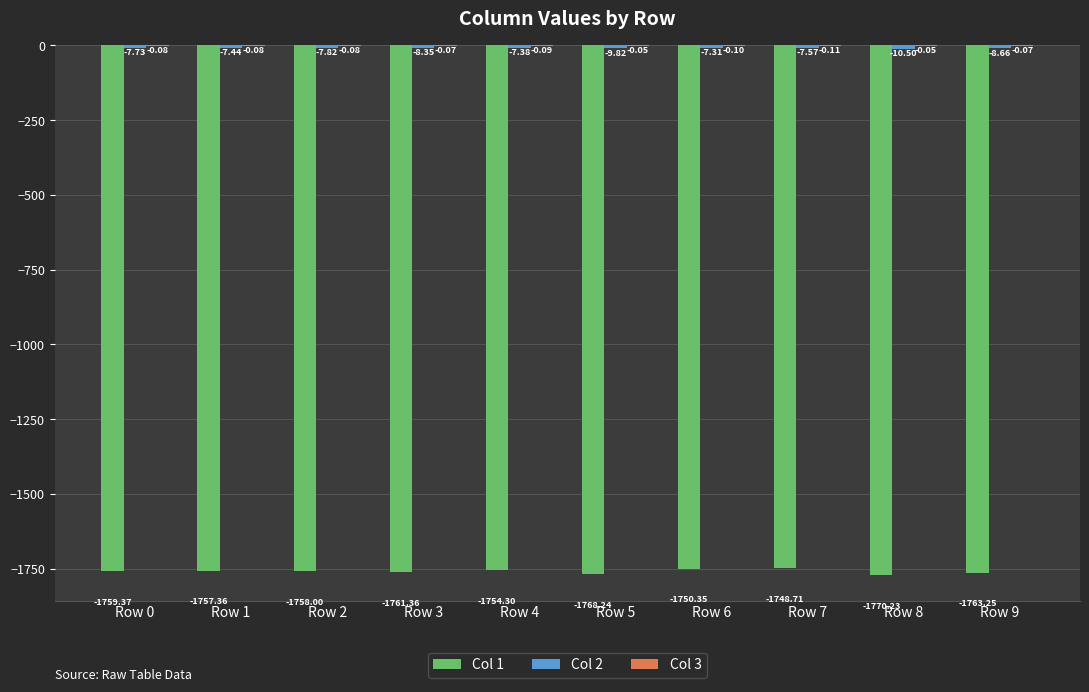

Which series changed the most between Row 1 and Row 4?

Col 1